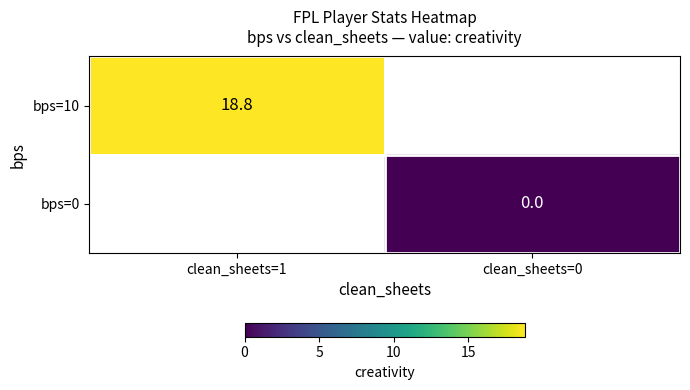

Is it true that bps=10 equals 26.5 at clean_sheets=1?

False